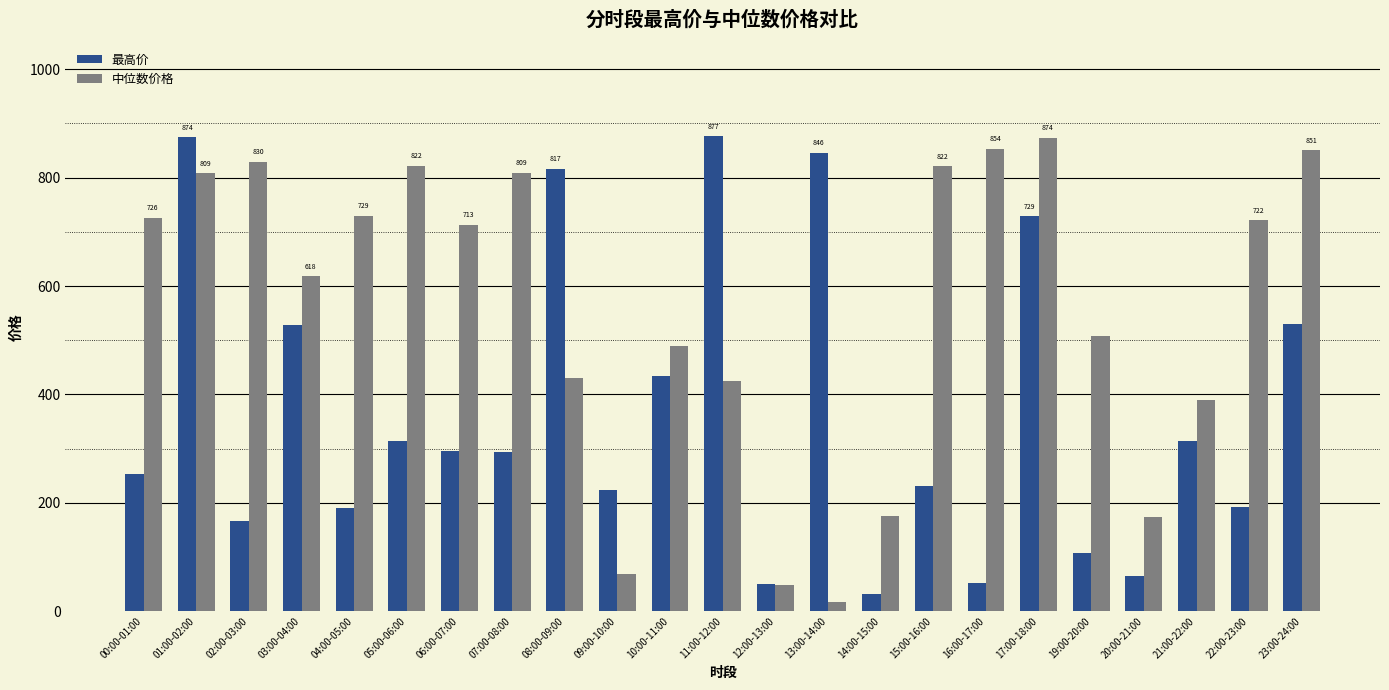

How many bars are there in total?

46